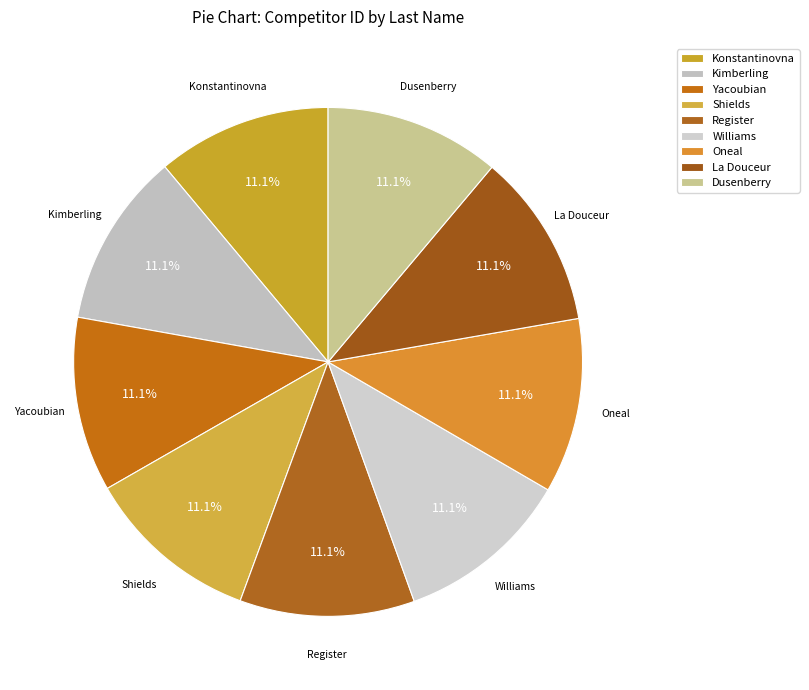

Is La Douceur the majority of the pie?

No